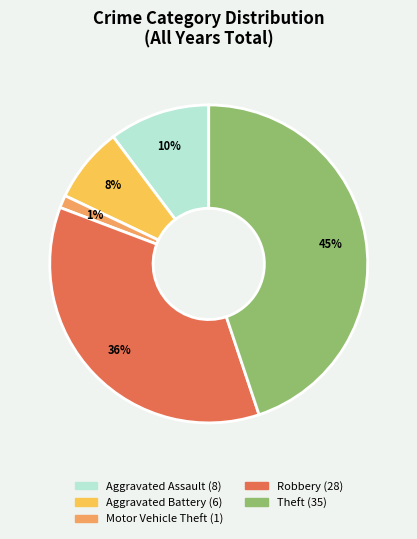

To the nearest percent, what is the difference between the largest and smallest slice percentages?

44%